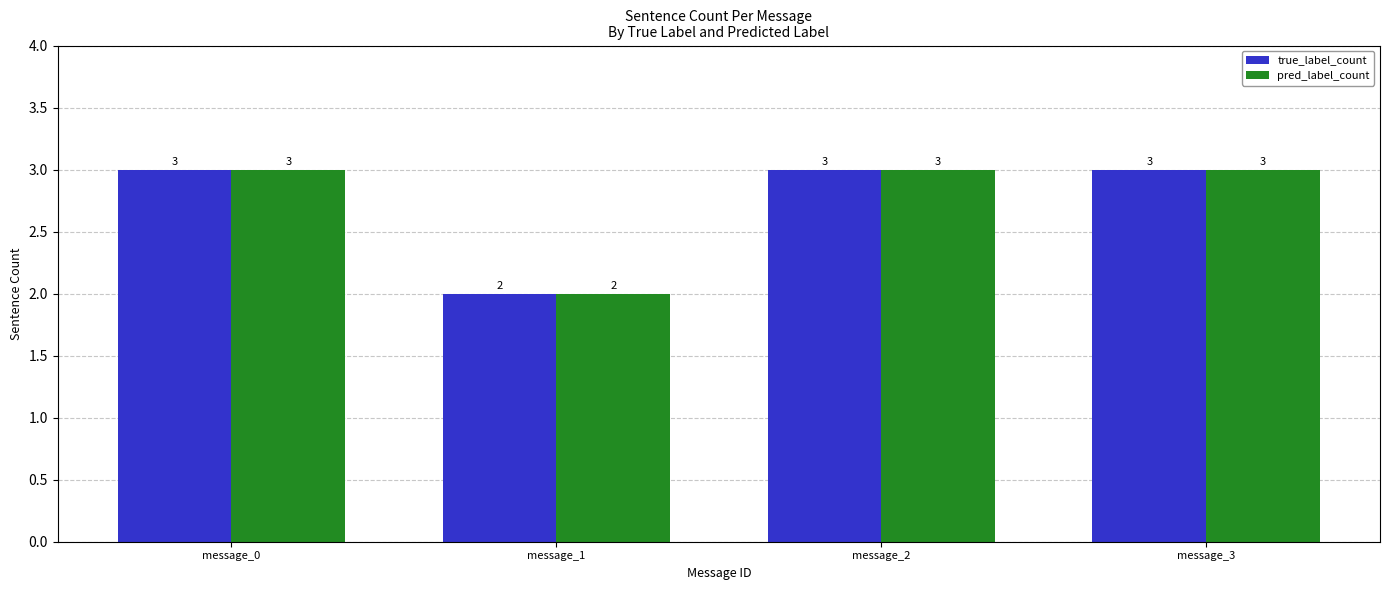

What is the value of the true_label_count bar at the 2nd from the left?

2